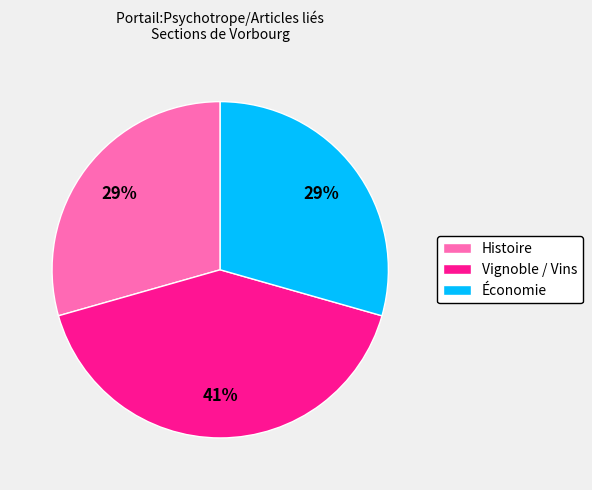

Is there a majority slice in this chart?

No